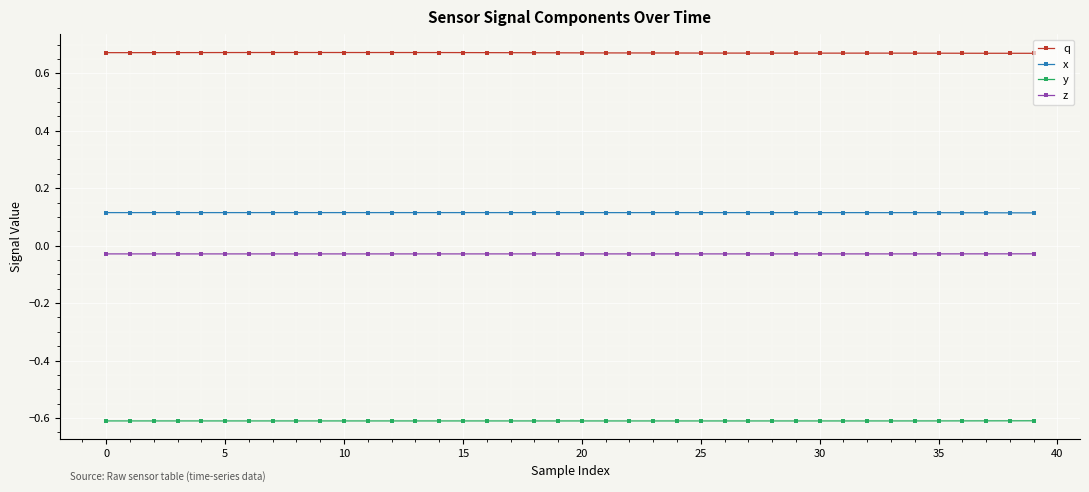

True or false: x has more than 0 interior local peaks.

True